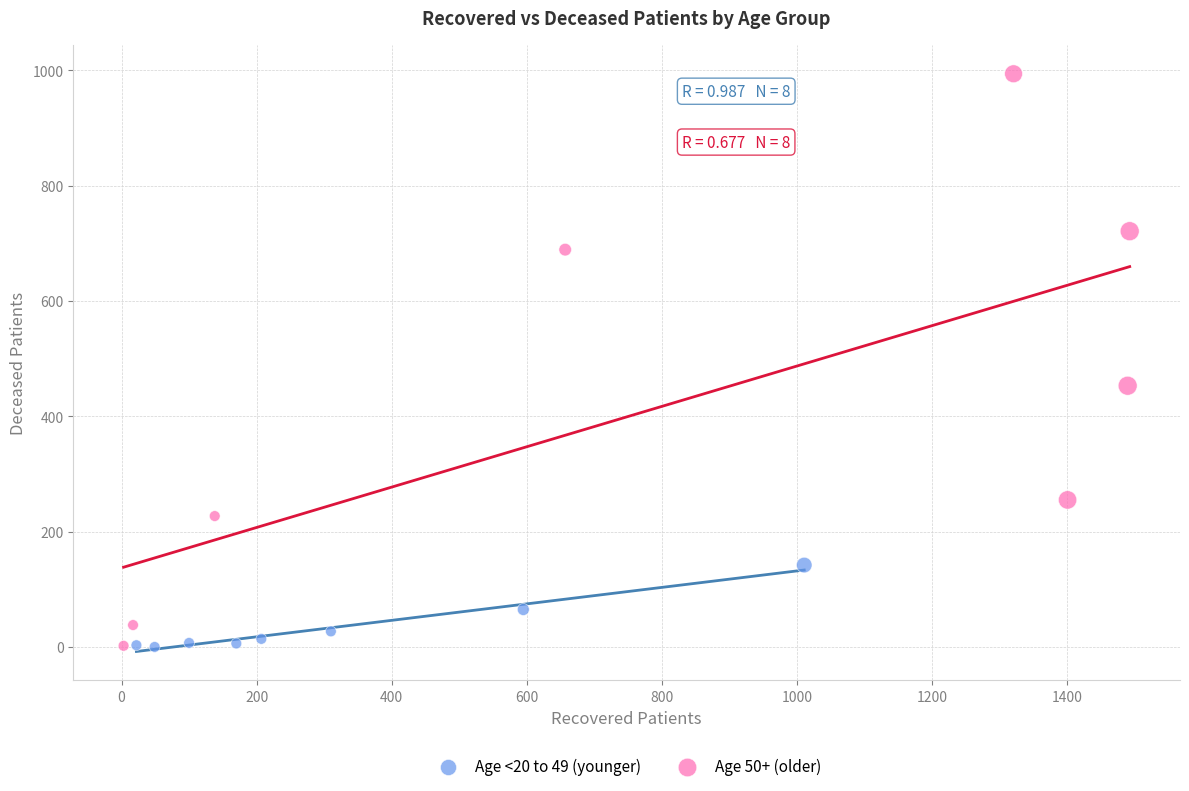

Which series contains the highest Y value?

Age 50+ (older)